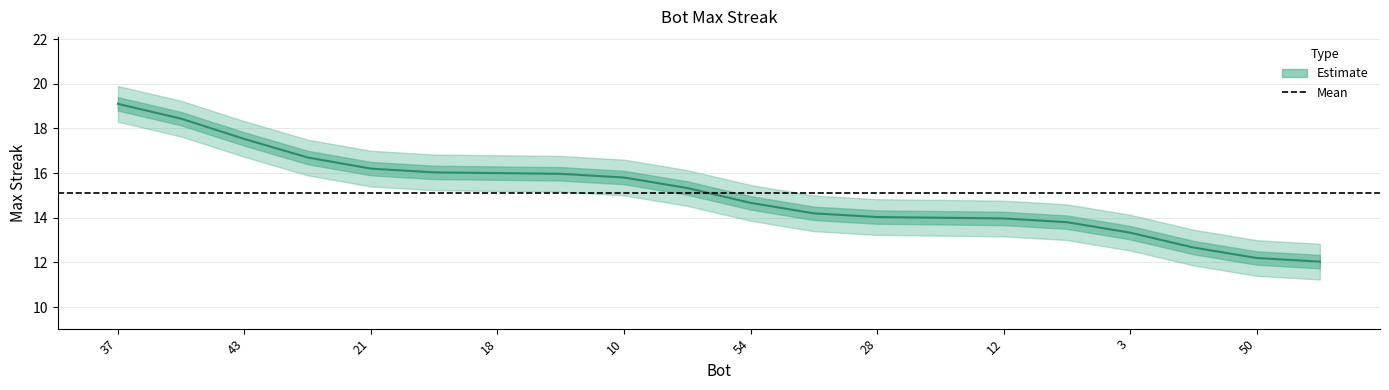

What is the label of the 1st point from the left?

37